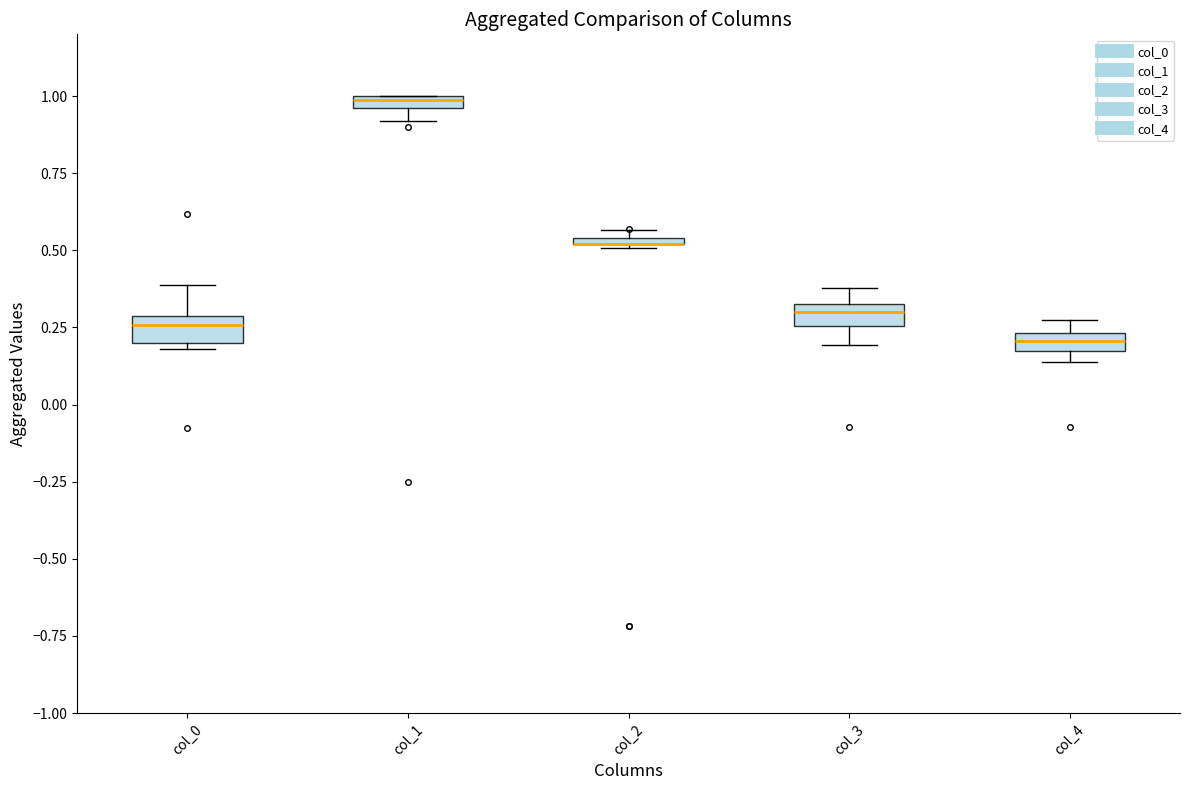

Where is the lower edge of the box for col_1 on the y-axis? The values are not printed on the chart, so give them approximately, as read against the axis.

0.95